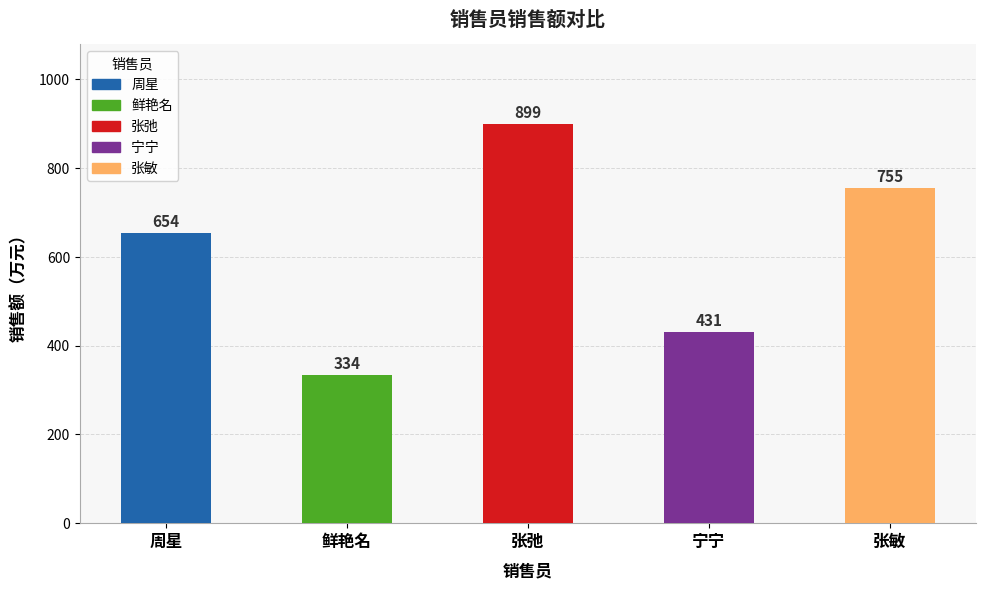

What is the label of the 4th bar from the right?

鲜艳名